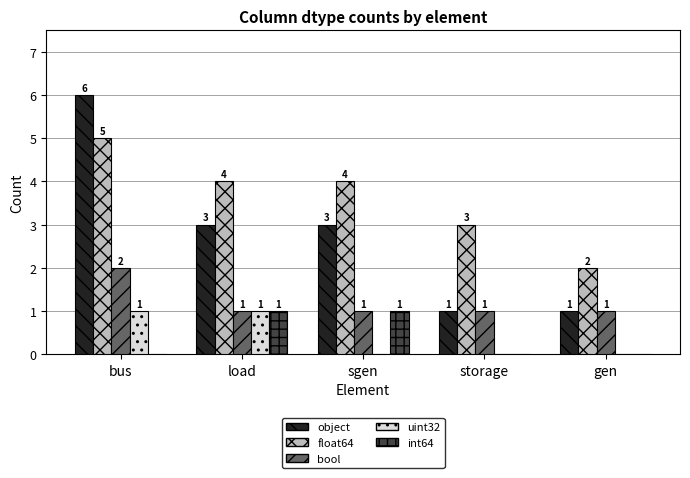

Read the float64 value at storage.

3